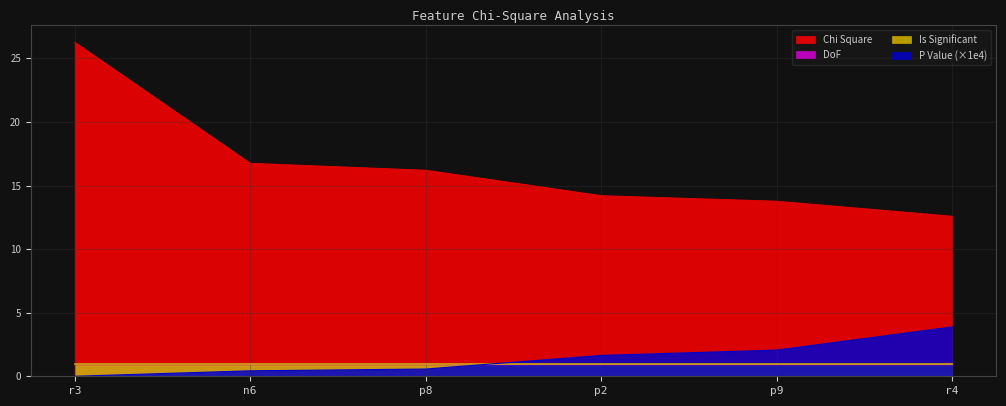

The P Value series shows 0.0 at r3. True or false?

True